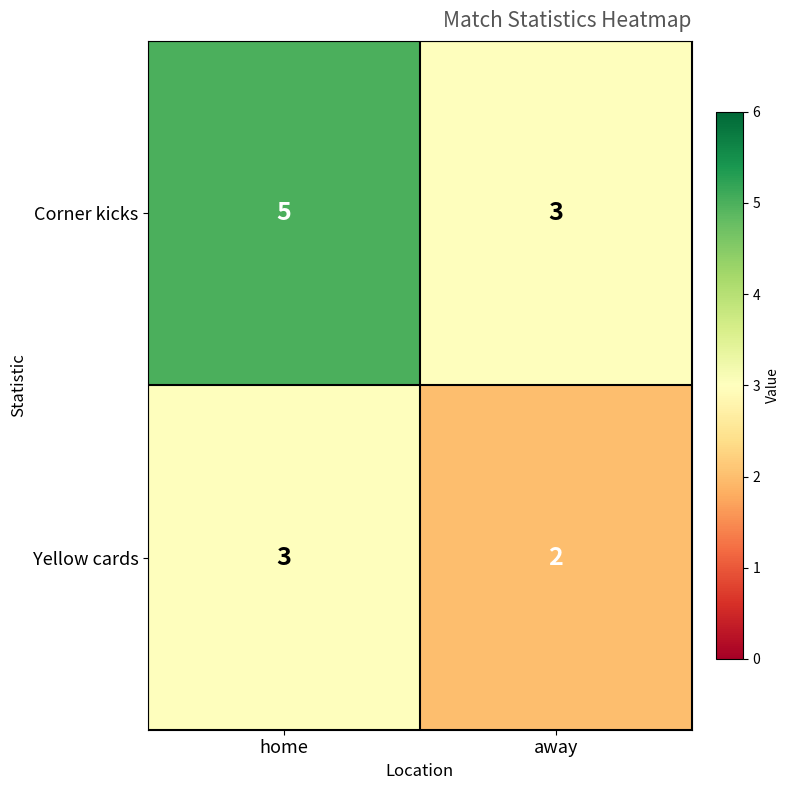

What is the spread (max minus min) of values at away?

1